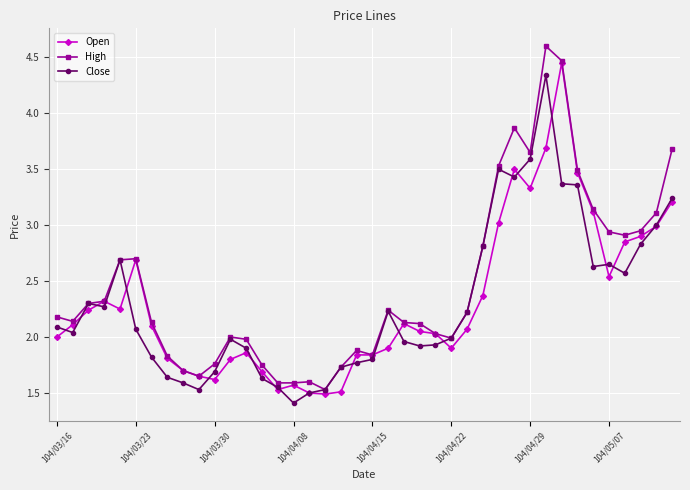

What is the greatest value displayed?

4.6